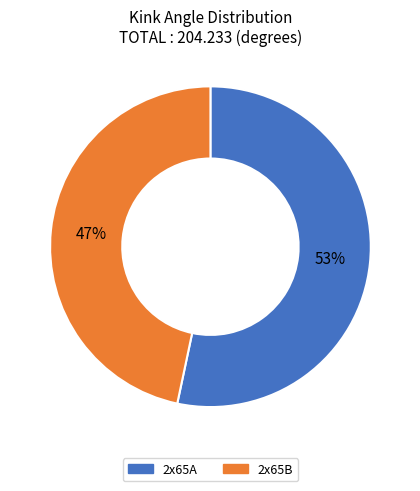

How many slices are in this pie chart?

2